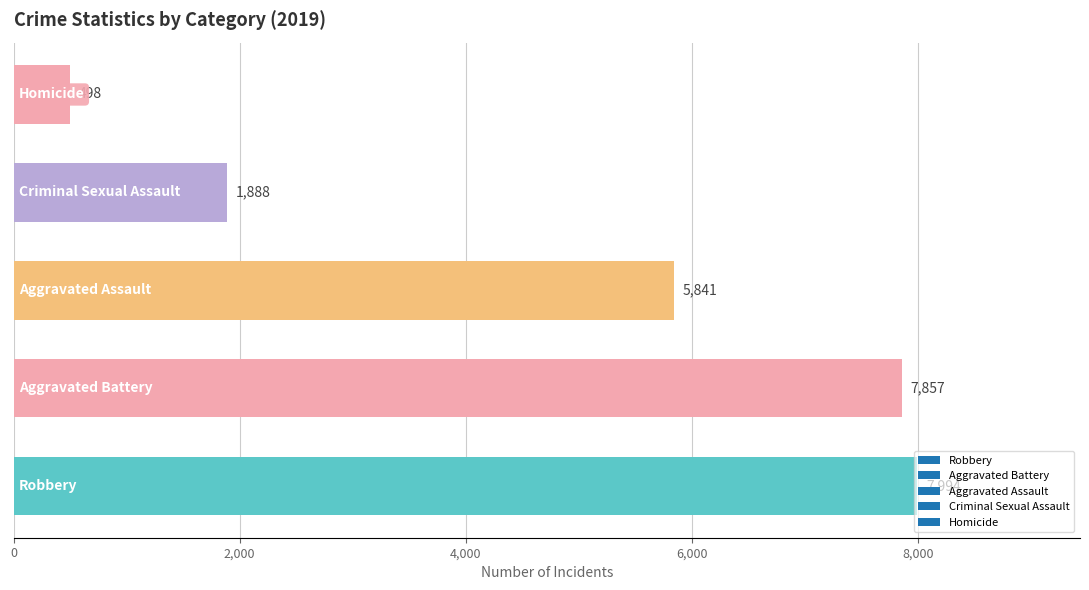

What is the difference between the maximum and minimum values?

7496